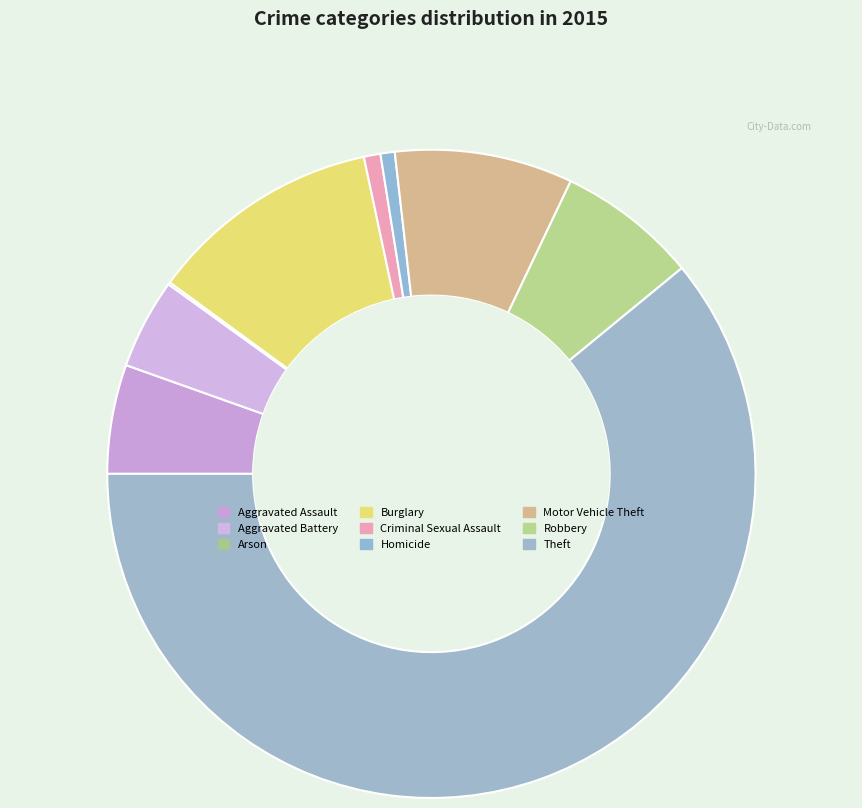

Does Motor Vehicle Theft represent more than half of the total?

No